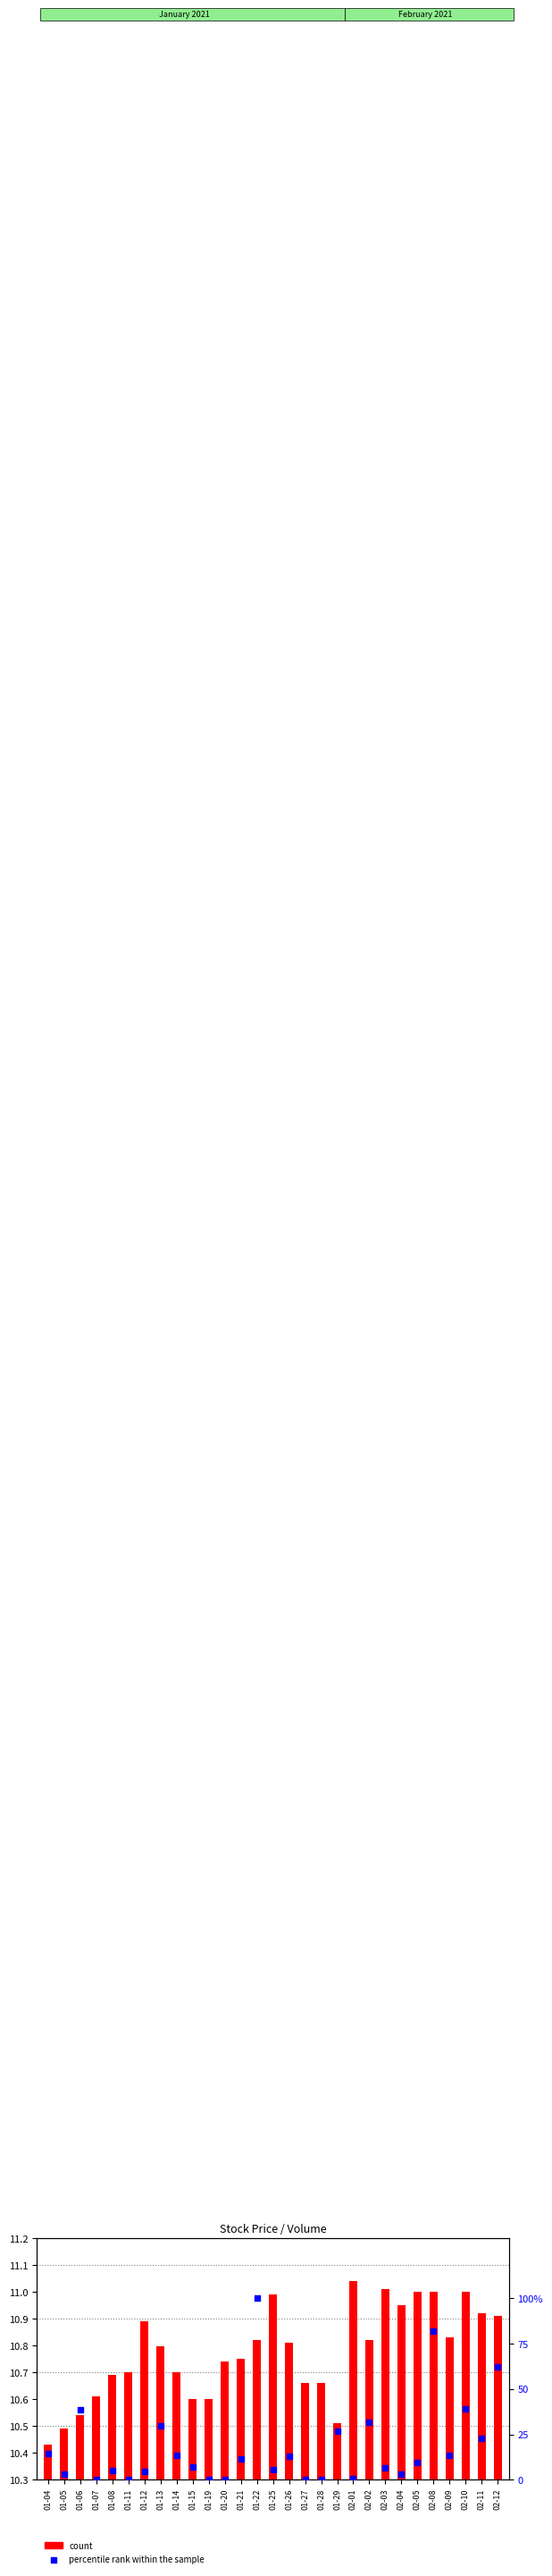

Which series has the largest Y range (max minus min)?

percentile rank within the sample